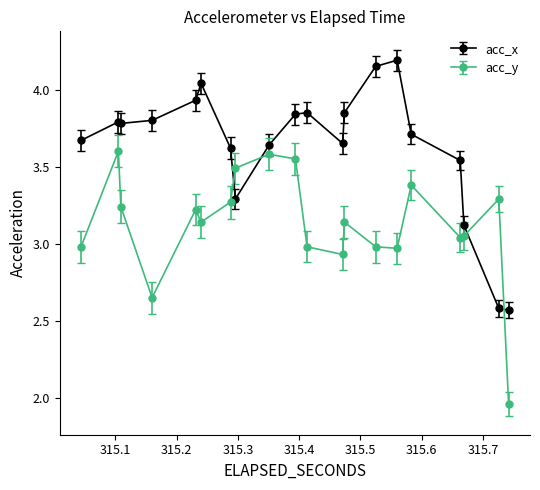

At how many categories does at least one series exceed 2?

20